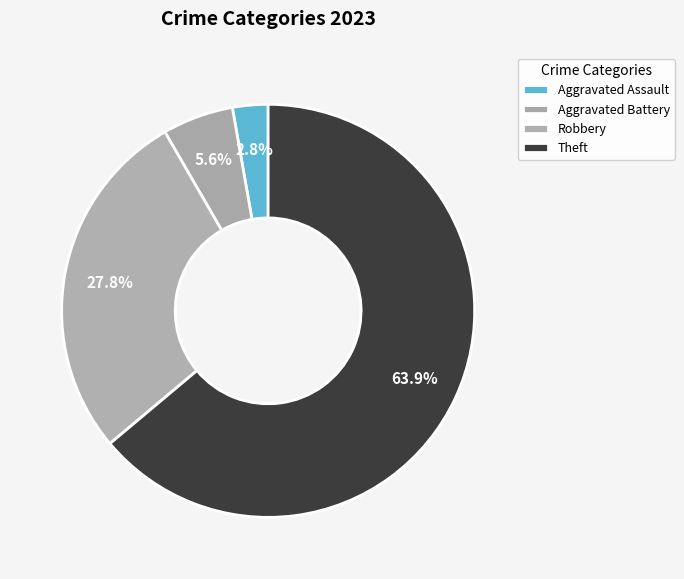

To the nearest percent, what is the average slice percentage?

25%